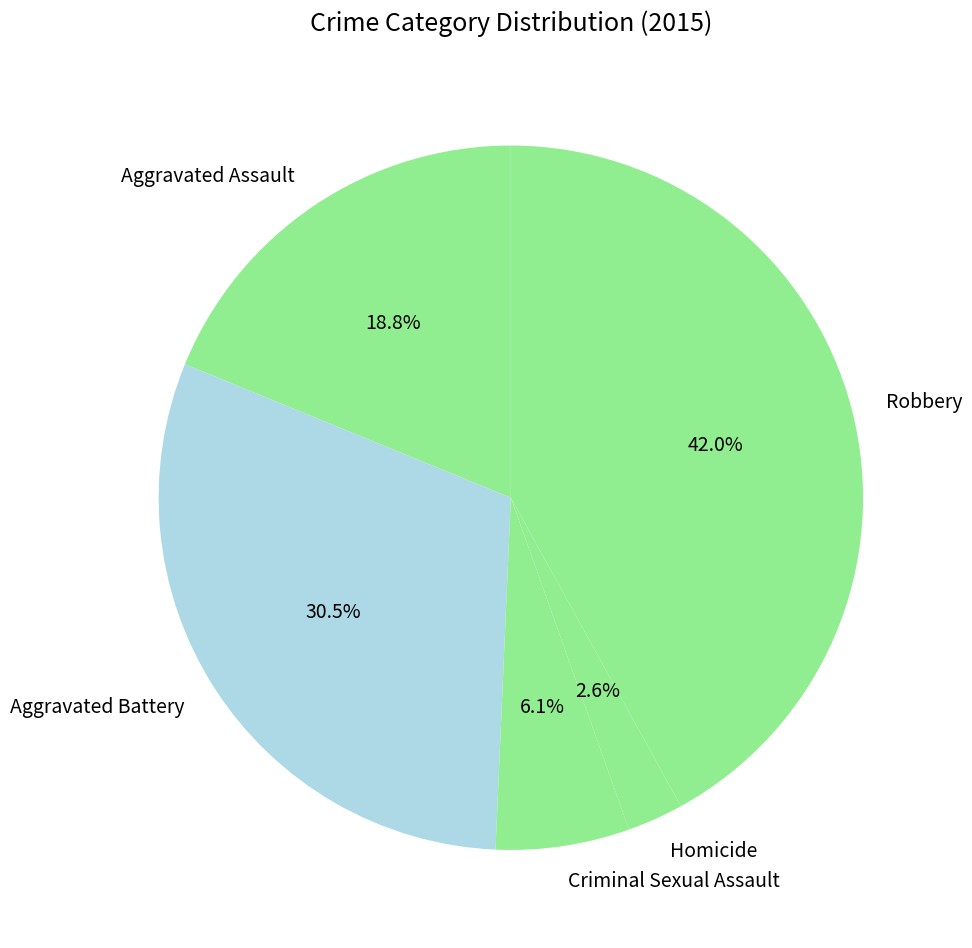

Which slice is the smallest?

Homicide